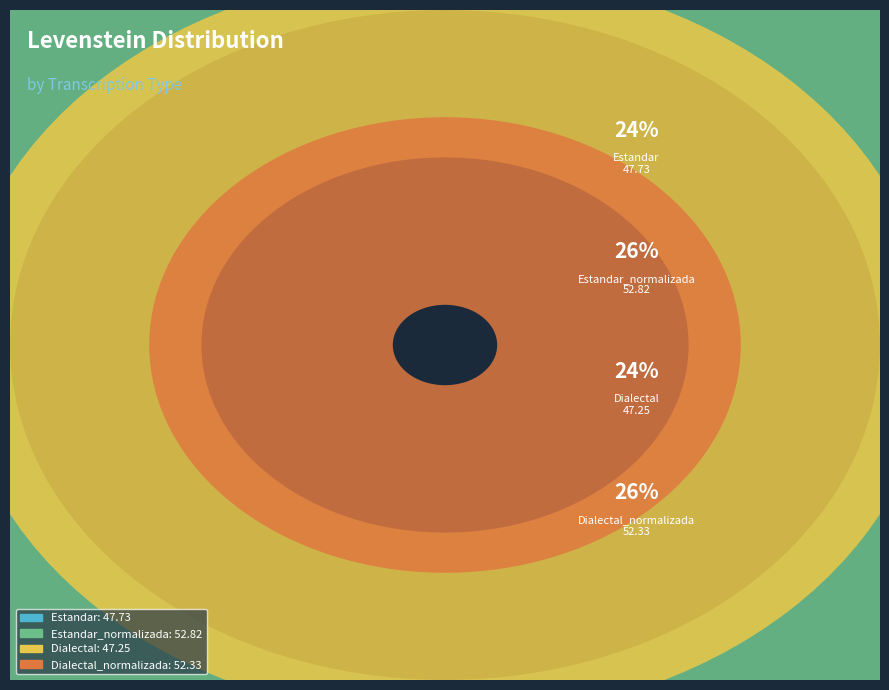

Does Dialectal_normalizada represent more than half of the total?

No